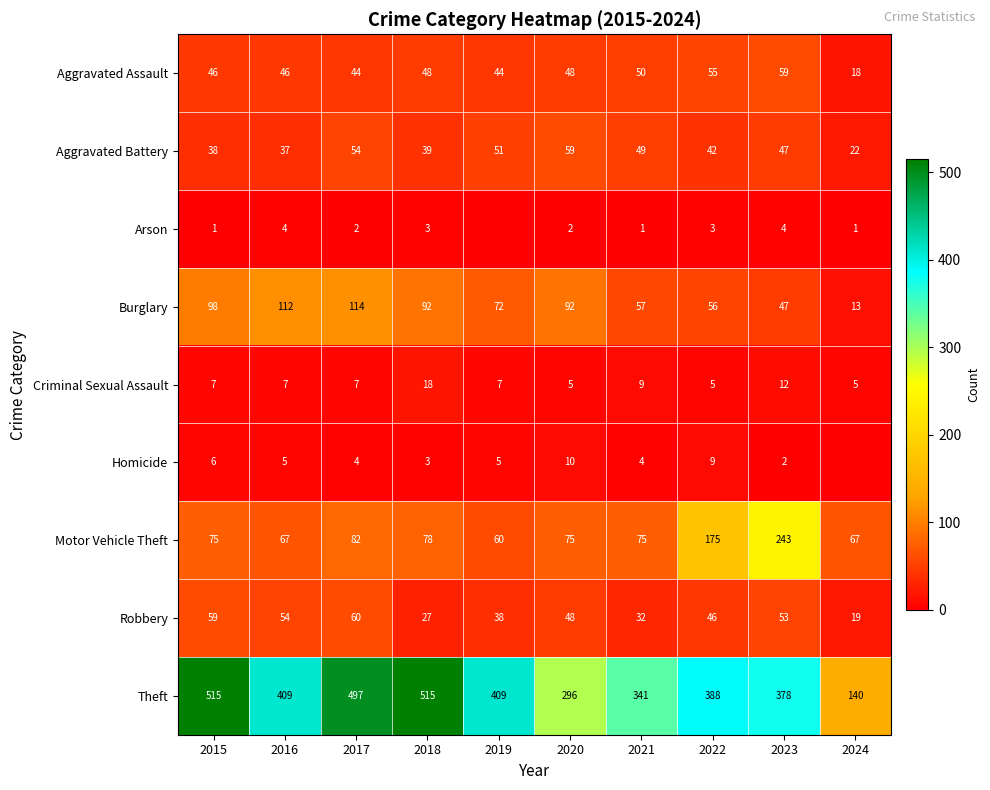

At which category does the chart reach its peak across all series?

2015